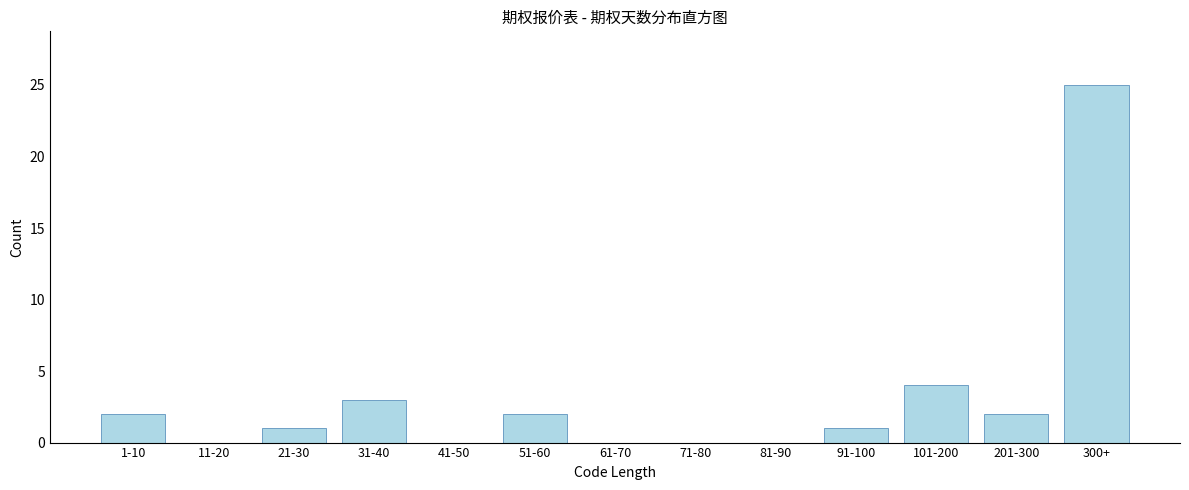

Reading left to right, list all the values displayed in this chart.

1-10=2	11-20=0	21-30=1	31-40=3	41-50=0	51-60=2	61-70=0	71-80=0	81-90=0	91-100=1	101-200=4	201-300=2	300+=25